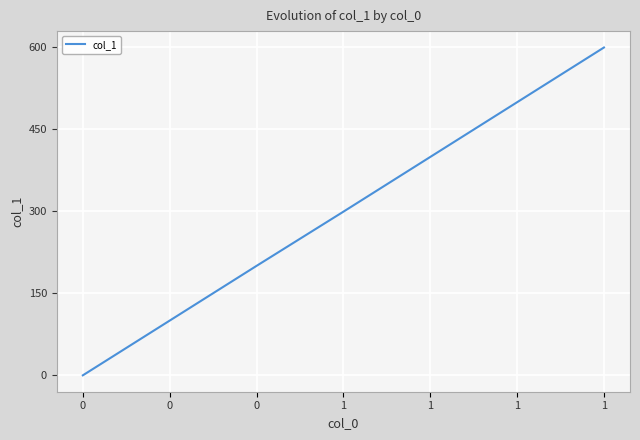

Is it true that the value at 1 is 485?

False